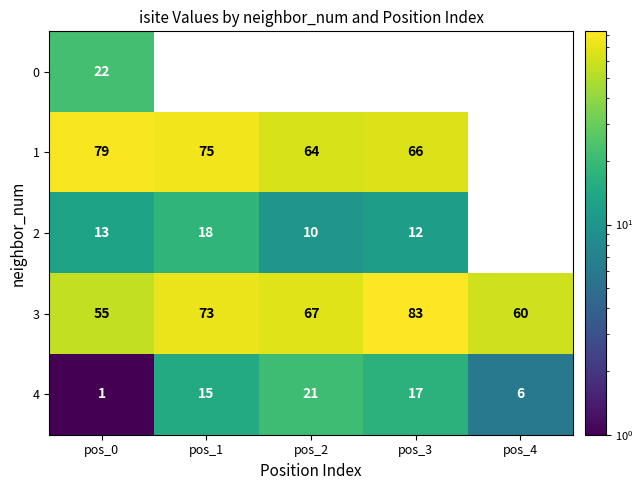

What is the difference between the maximum and minimum values in the 4 series?

20